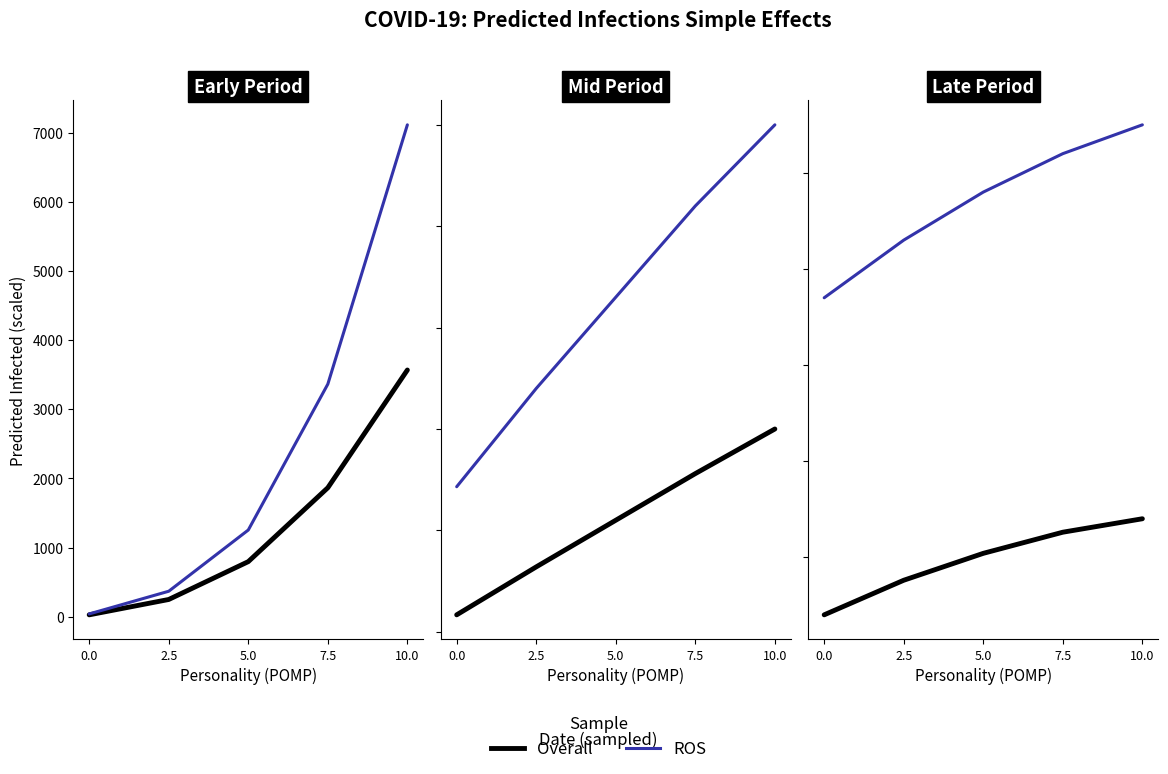

List the series in order of their peak value, highest first.

ROS, Overall